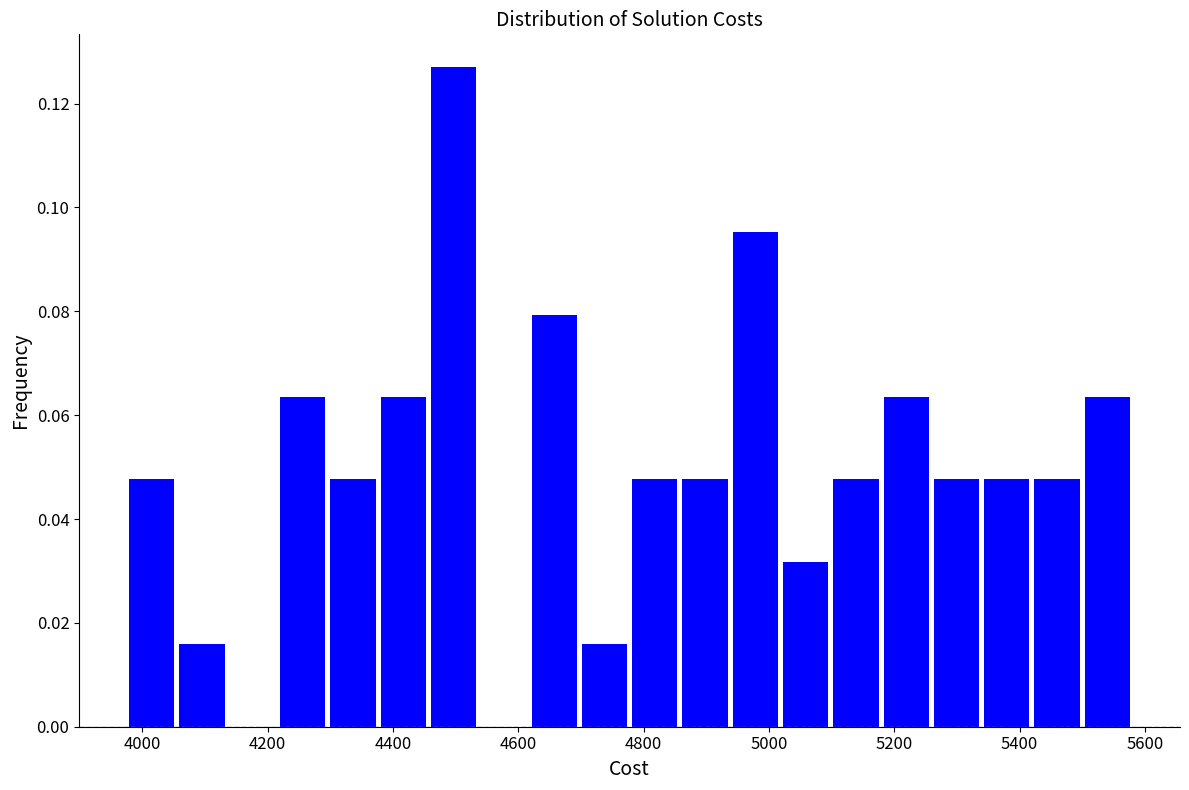

What is the height of the bar covering 5340 to 5420 on the x-axis? Neither the bar edges nor the heights are printed on the chart, so give them approximately, as read against the axes.

0.048